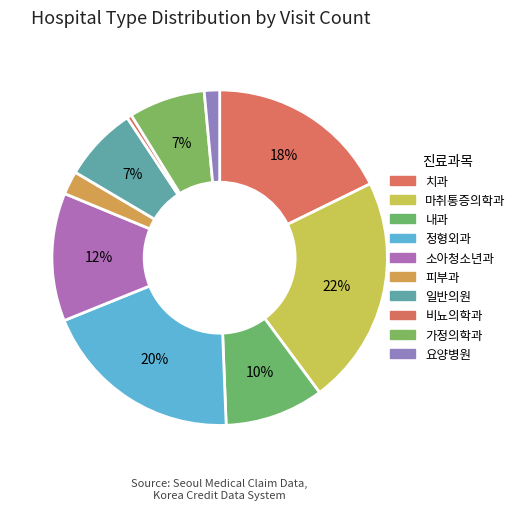

Count the number of slices in the pie.

10